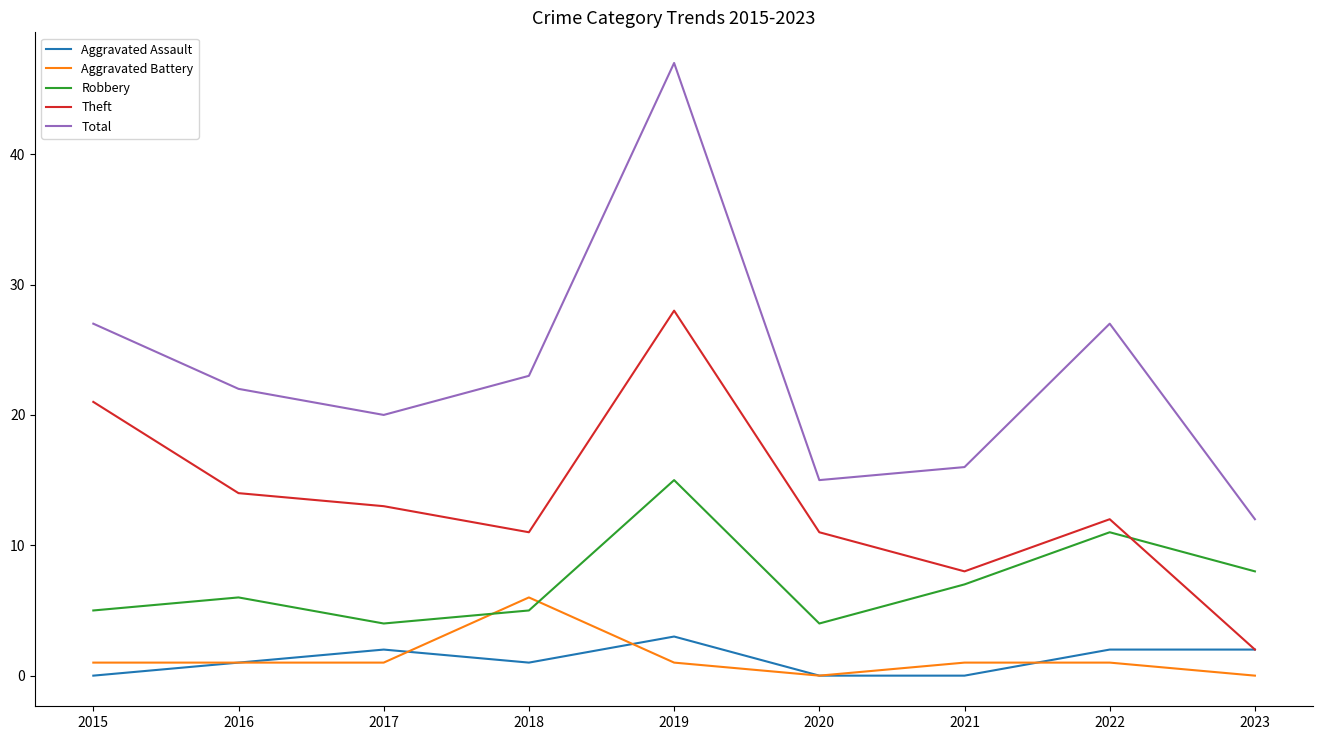

After their last crossing, which series has the higher values: Theft or Robbery?

Robbery